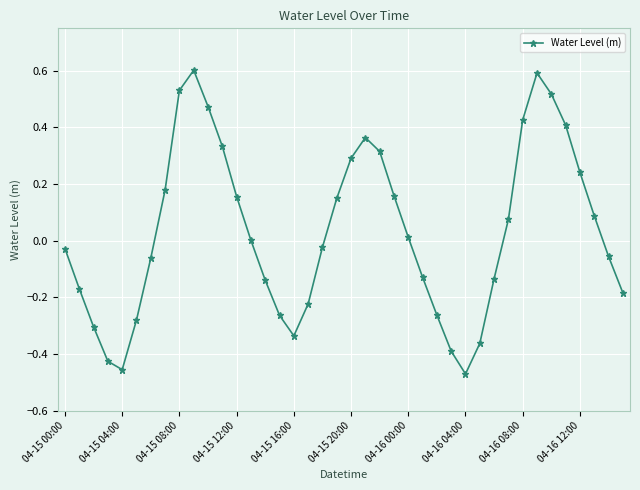

What is the difference between the maximum and minimum values?

1.1